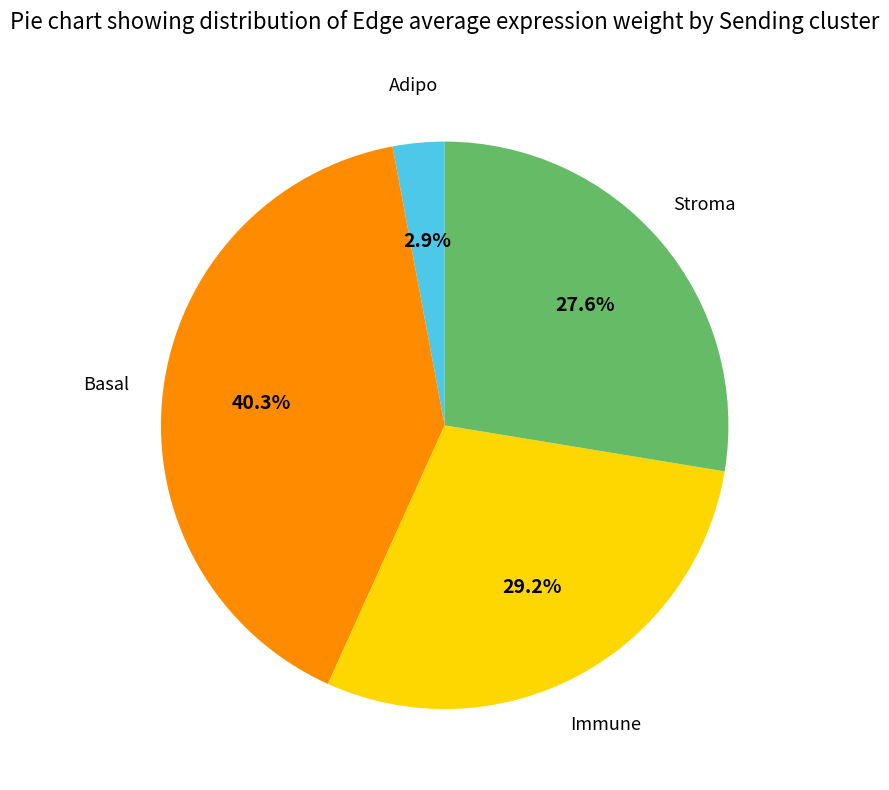

To the nearest percent, what is the combined percentage of Stroma and Immune?

57%